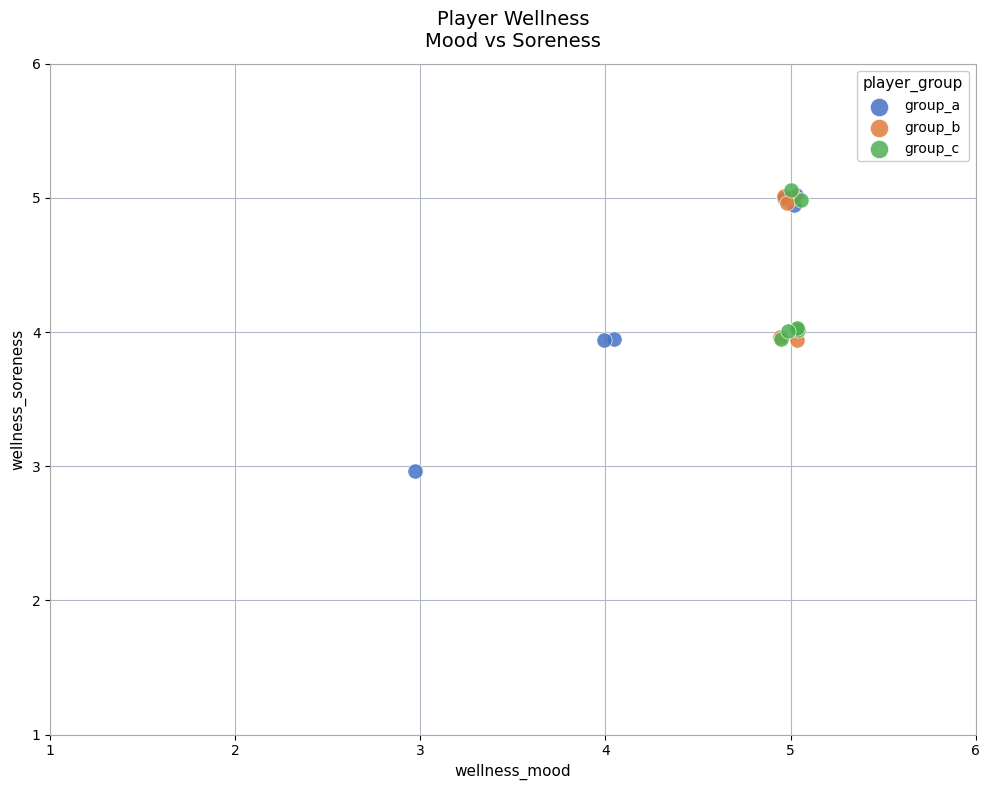

What are all the series names shown in the legend?

group_a, group_b, group_c